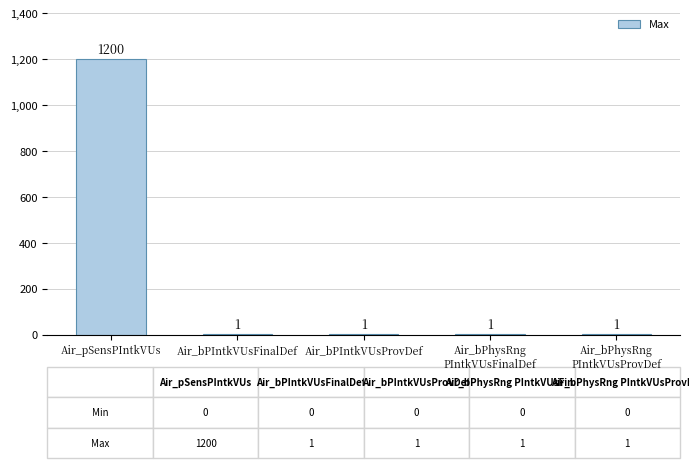

What is the sum of the values at Air_bPIntkVUsFinalDef and Air_bPIntkVUsProvDef?

2